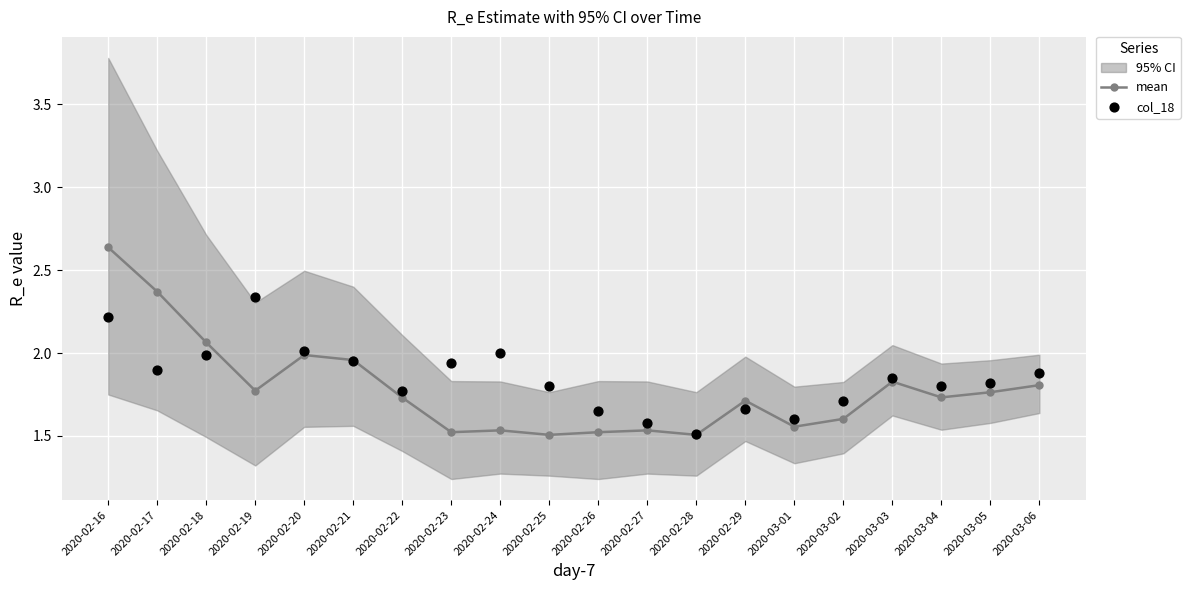

Is the value of mean at 2020-02-23 greater than the value of col_18 at 2020-02-16?

No